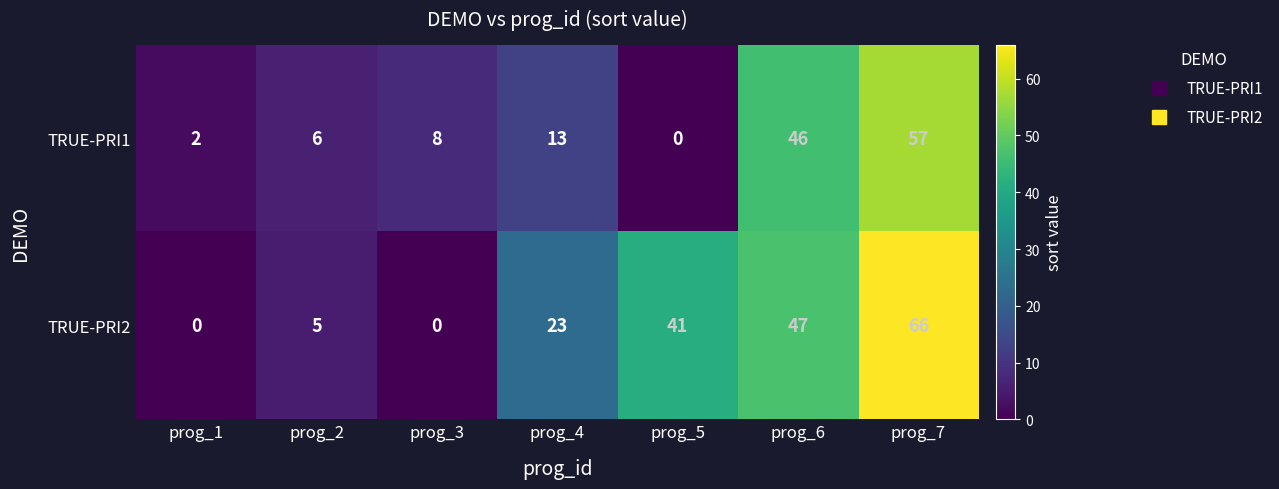

Where is TRUE-PRI2 nearest to the value 33?

prog_5